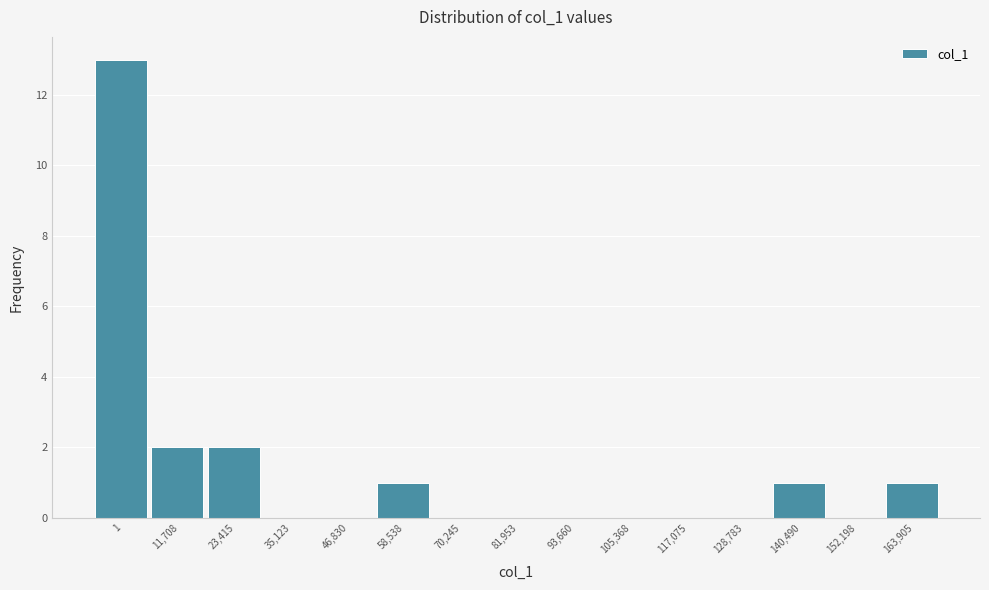

Reading left to right, transcribe all the data shown in this chart.

1=13	11,708=2	23,415=2	35,123=0	46,830=0	58,538=1	70,245=0	81,953=0	93,660=0	105,368=0	117,075=0	128,783=0	140,490=1	152,198=0	163,905=1